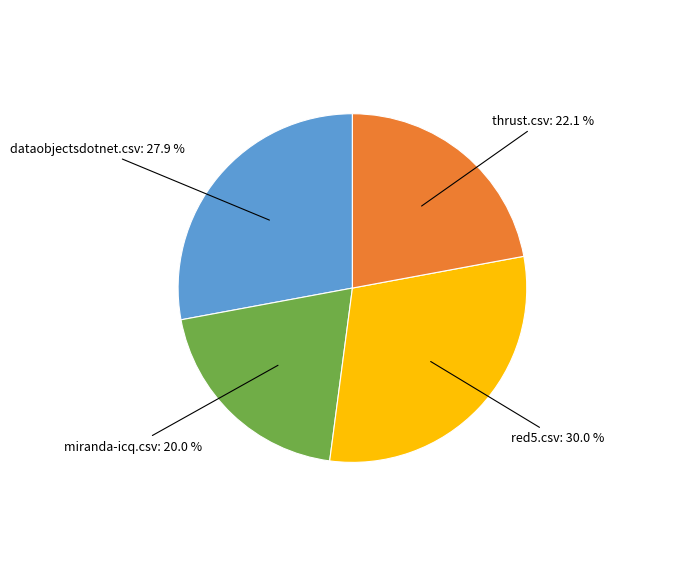

Rank the categories by value from lowest to highest.

miranda-icq.csv, thrust.csv, dataobjectsdotnet.csv, red5.csv